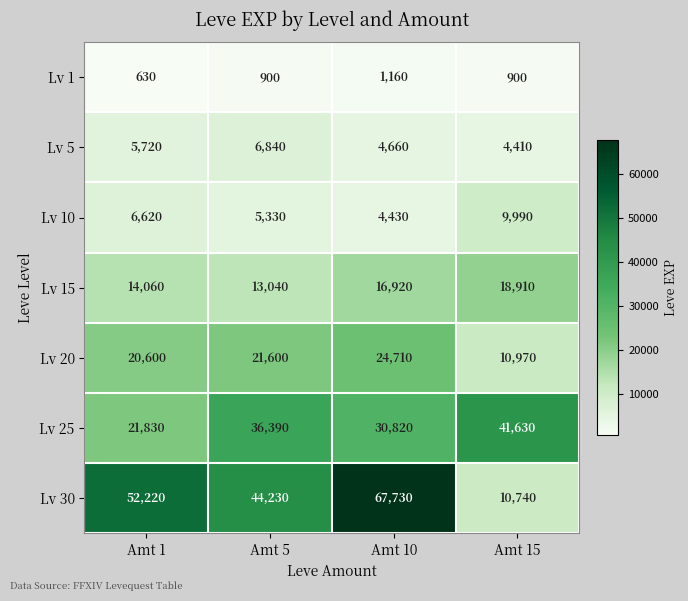

What is the difference between the highest and lowest values at Amt 5?

43330